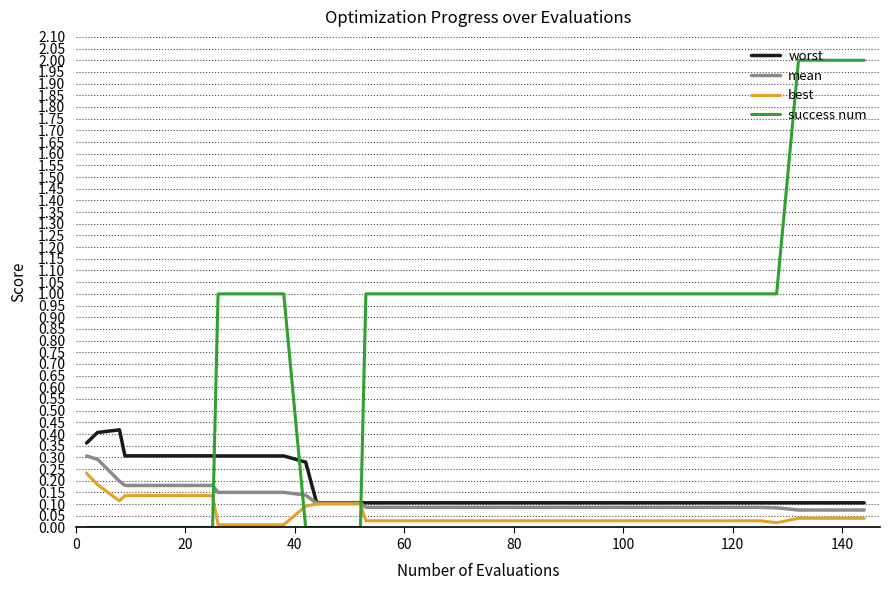

Which series has the largest total across all categories?

success num